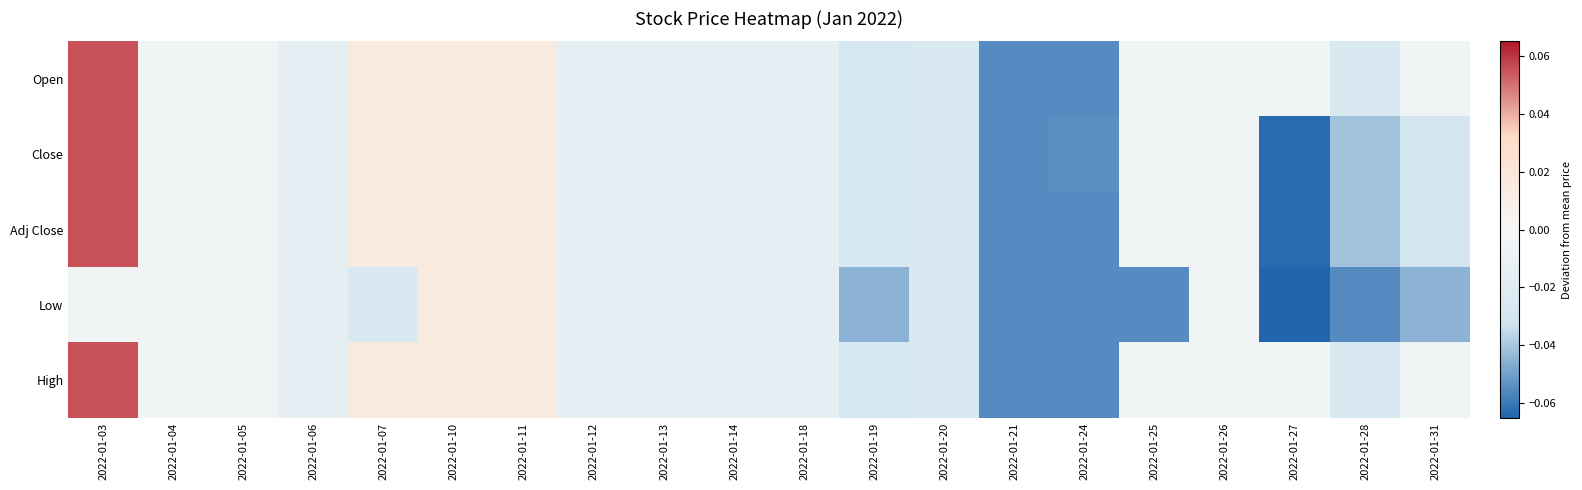

Which series has the widest spread of values?

Close